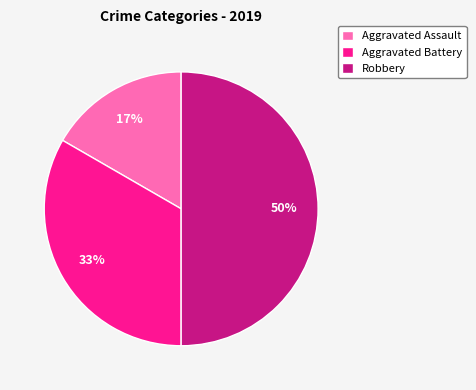

Between Aggravated Battery and Aggravated Assault, which is larger?

Aggravated Battery